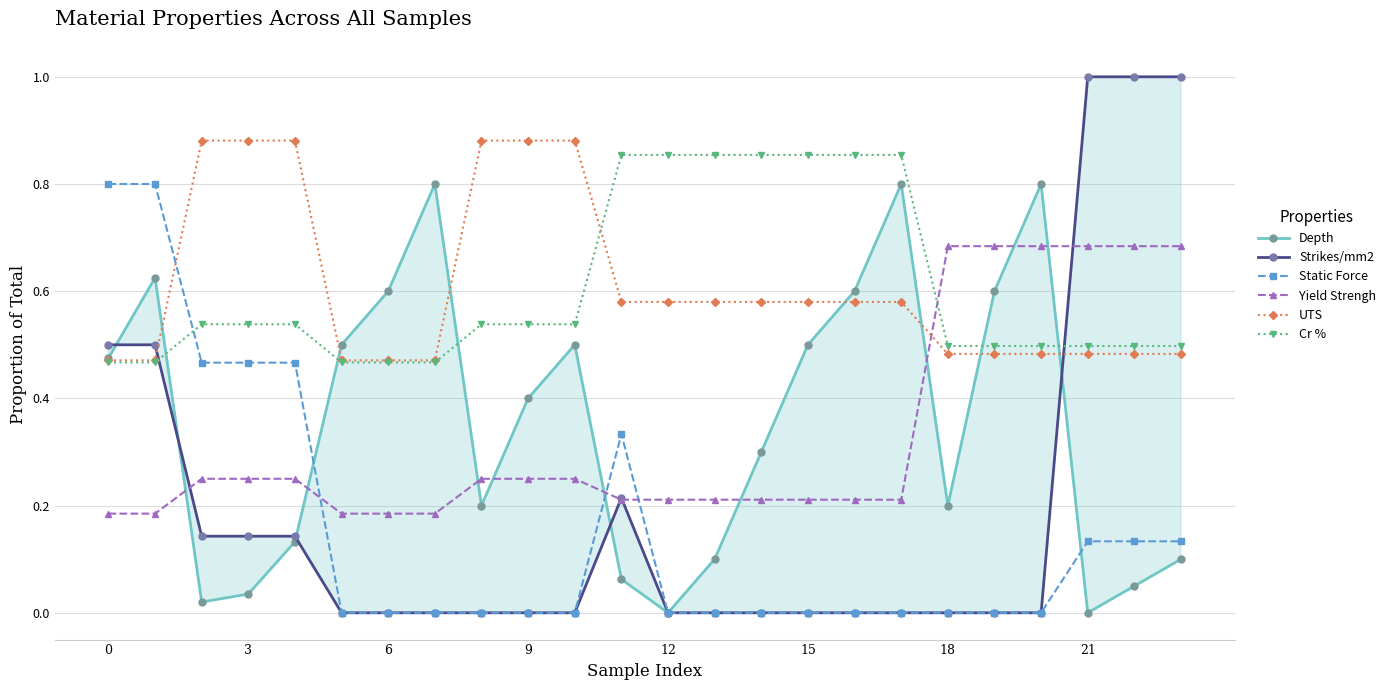

What is the greatest value displayed?

1.0